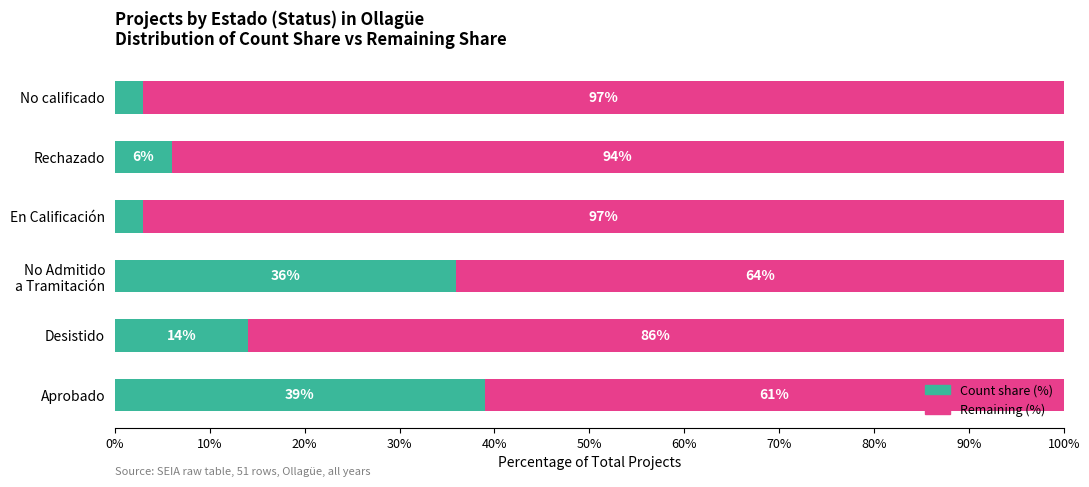

What is the sum of all Count share (%) values?

101